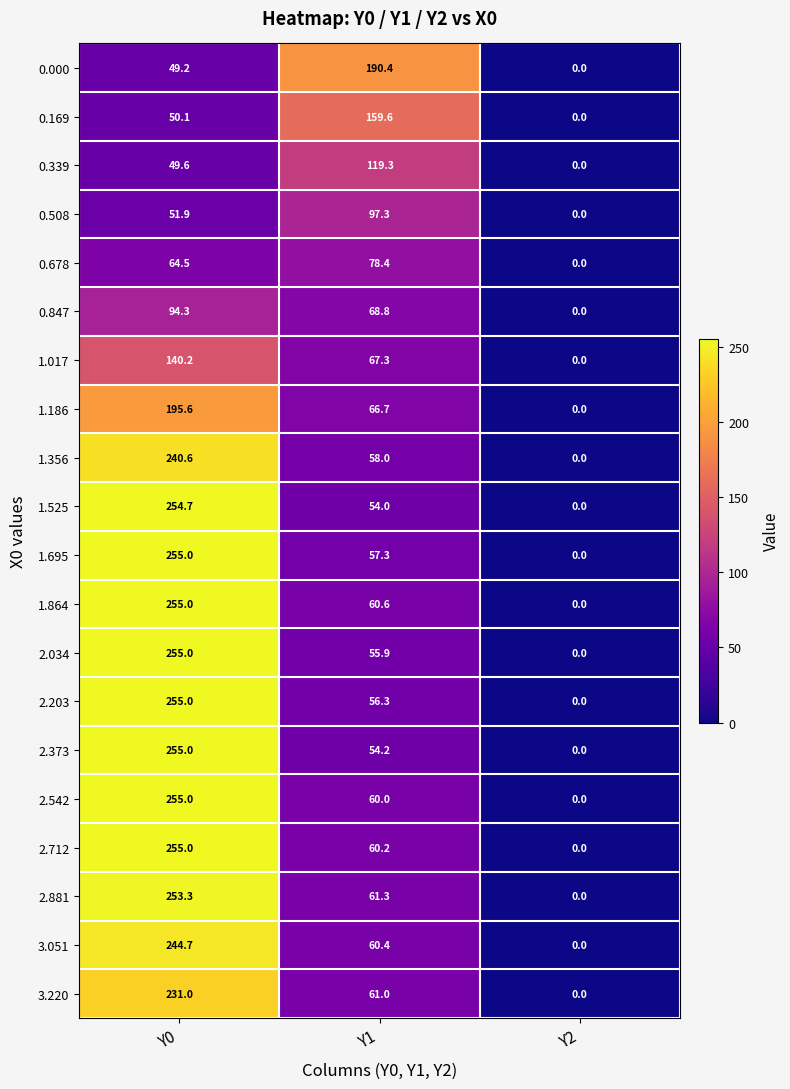

At which category is the sum across all series the highest?

Y0